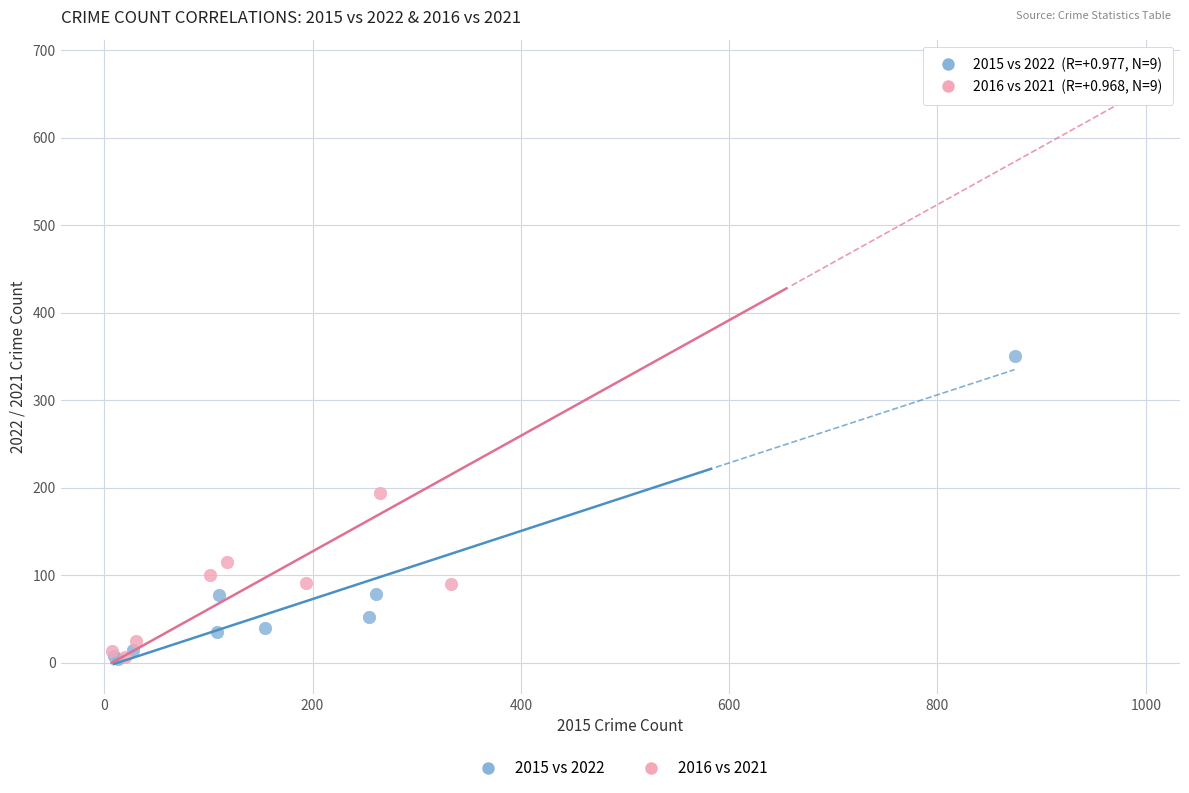

What are all the series names shown in the legend?

2015 vs 2022, 2016 vs 2021